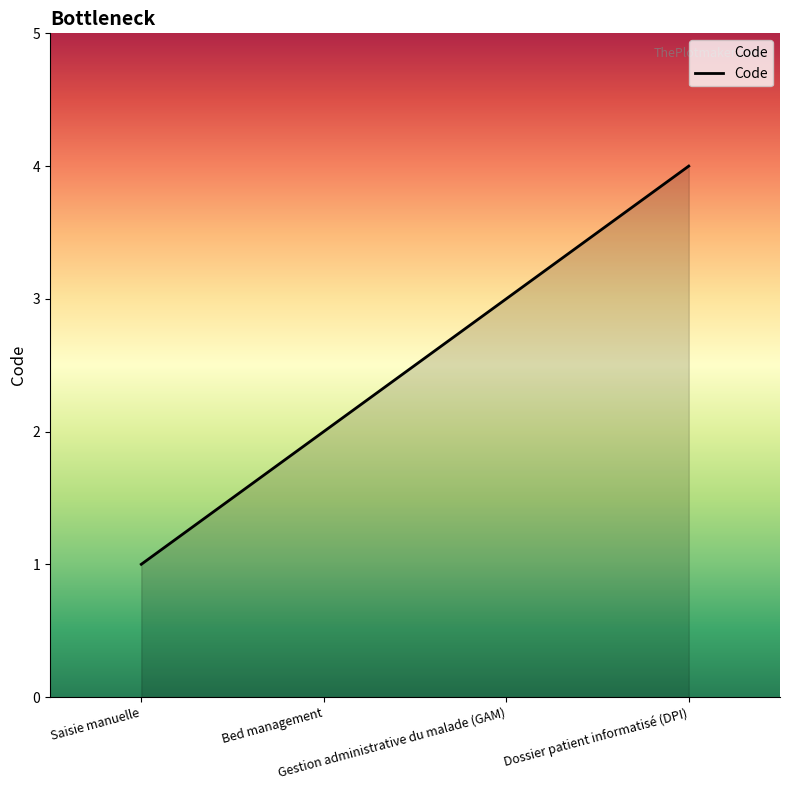

What is the greatest value displayed?

4